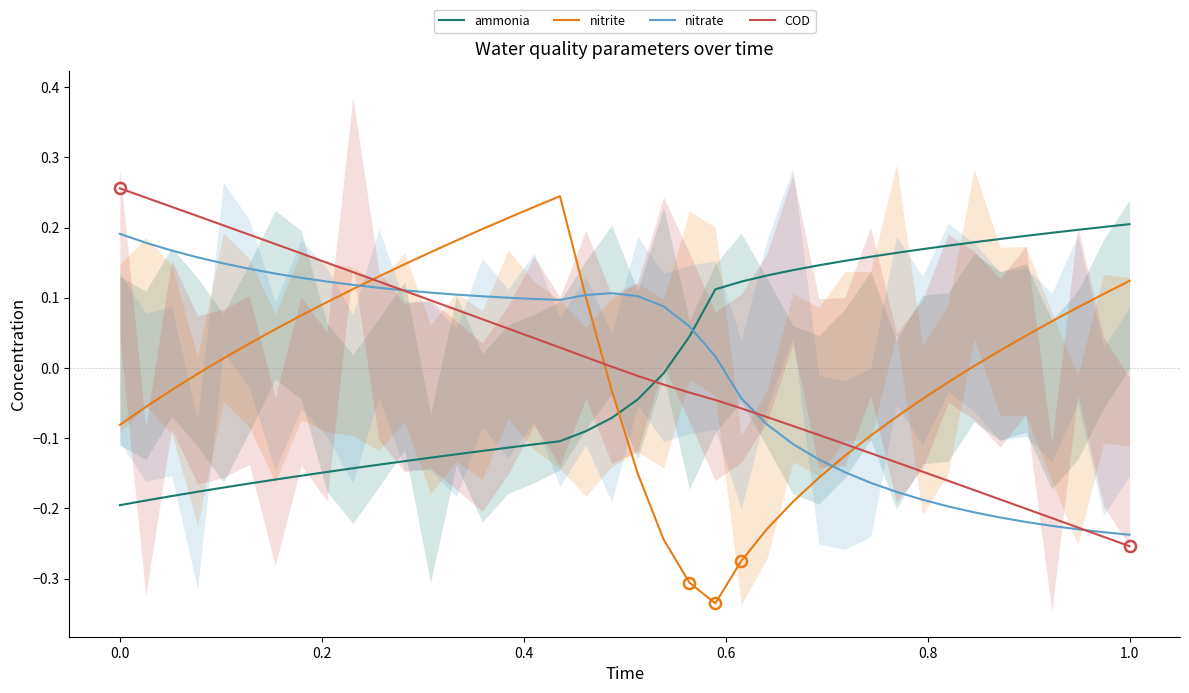

Between 37 and 23, which is larger?

37